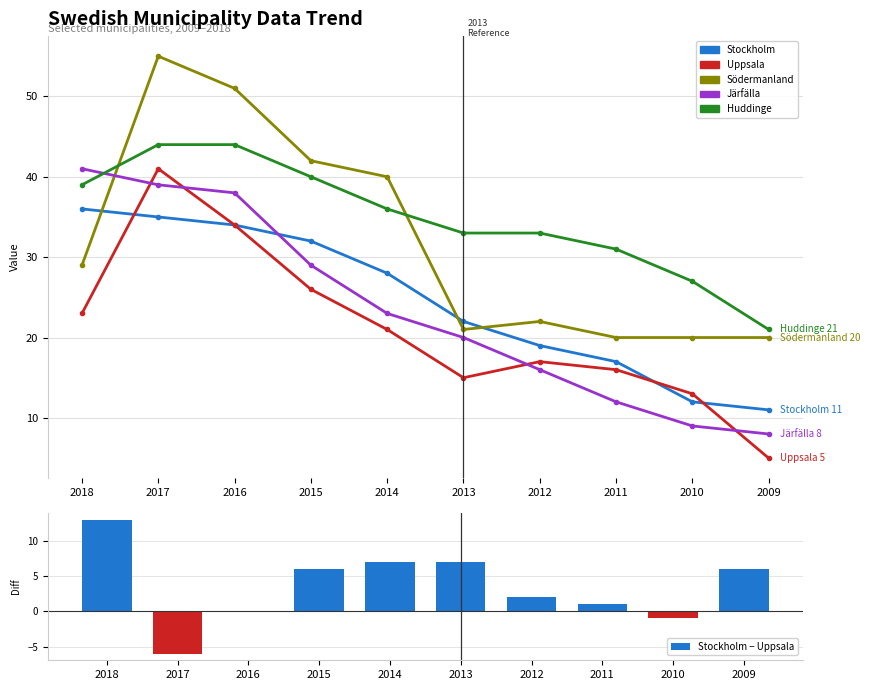

Reading left to right, transcribe all the data shown in this chart.

Stockholm: 2018=36	2017=35	2016=34	2015=32	2014=28	2013=22	2012=19	2011=17	2010=12	2009=11
Uppsala: 2018=23	2017=41	2016=34	2015=26	2014=21	2013=15	2012=17	2011=16	2010=13	2009=5
Södermanland: 2018=29	2017=55	2016=51	2015=42	2014=40	2013=21	2012=22	2011=20	2010=20	2009=20
Järfälla: 2018=41	2017=39	2016=38	2015=29	2014=23	2013=20	2012=16	2011=12	2010=9	2009=8
Huddinge: 2018=39	2017=44	2016=44	2015=40	2014=36	2013=33	2012=33	2011=31	2010=27	2009=21
Stockholm − Uppsala: 2018=13	2017=-6	2016=0	2015=6	2014=7	2013=7	2012=2	2011=1	2010=-1	2009=6